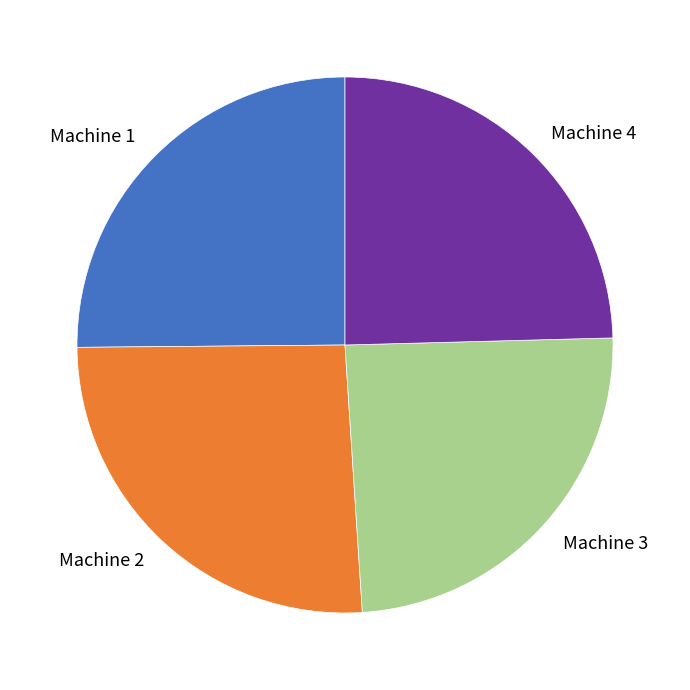

How many segments does this pie chart have?

4